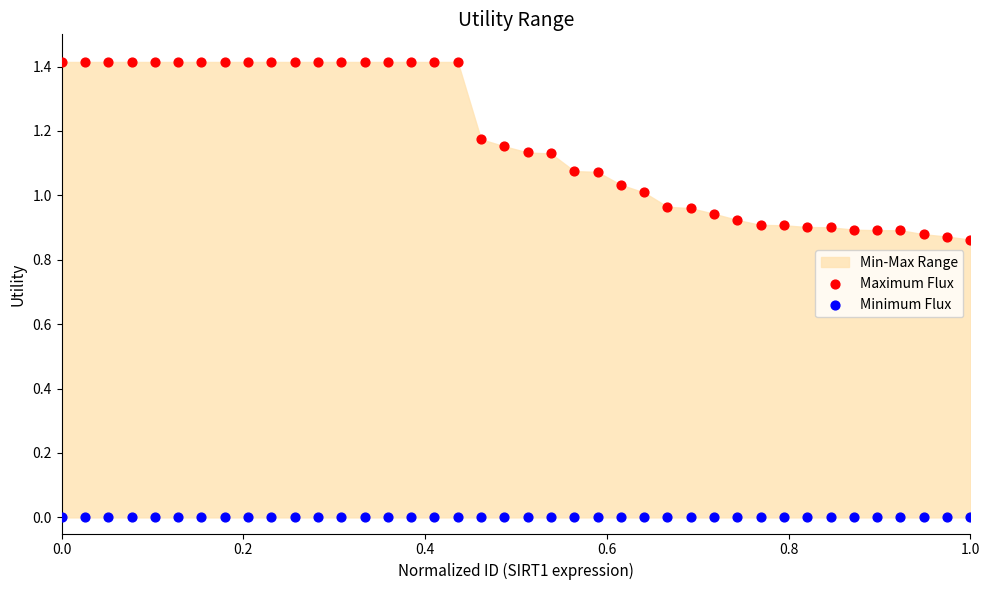

Which series reaches the maximum Y coordinate?

Maximum Flux